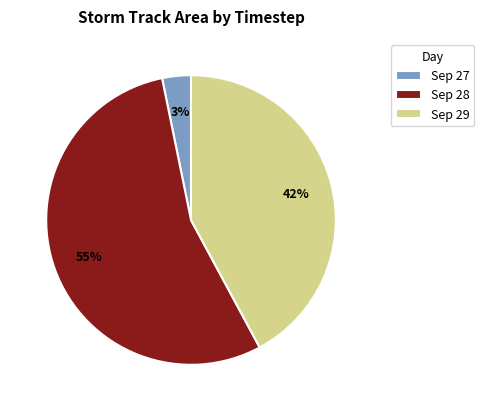

To the nearest percent, what is the combined percentage of Sep 27 and Sep 28?

58%